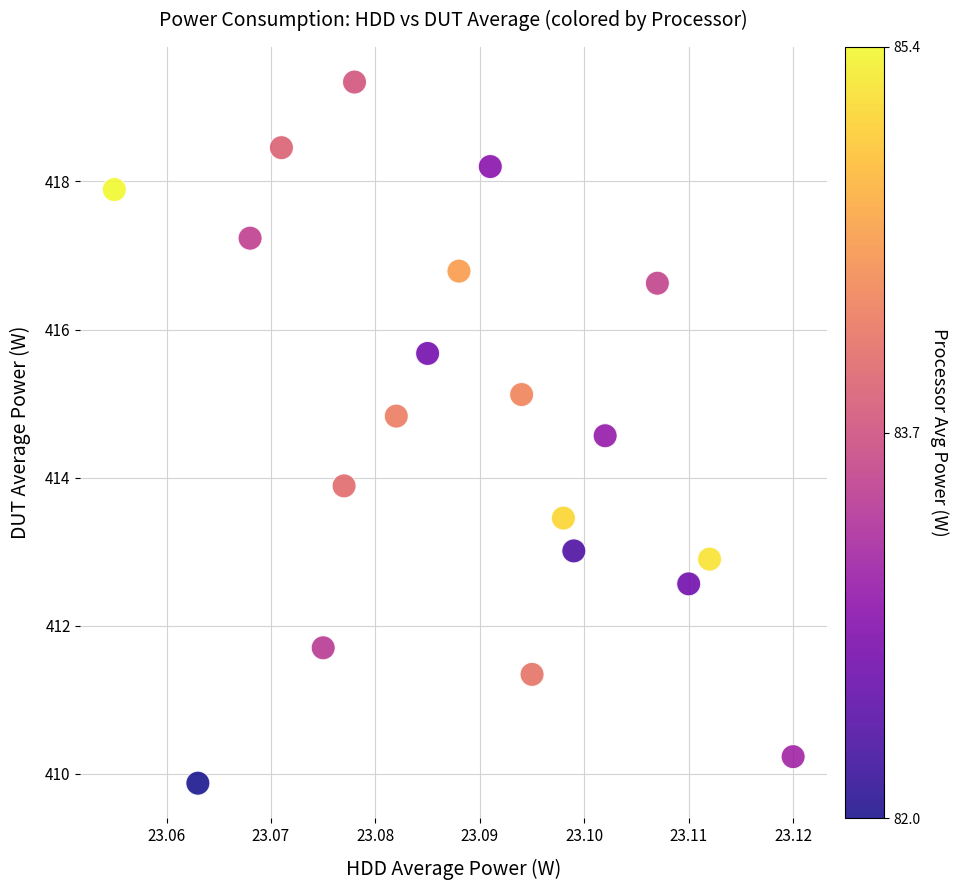

What is the range of Y values (max minus min)?

9.5